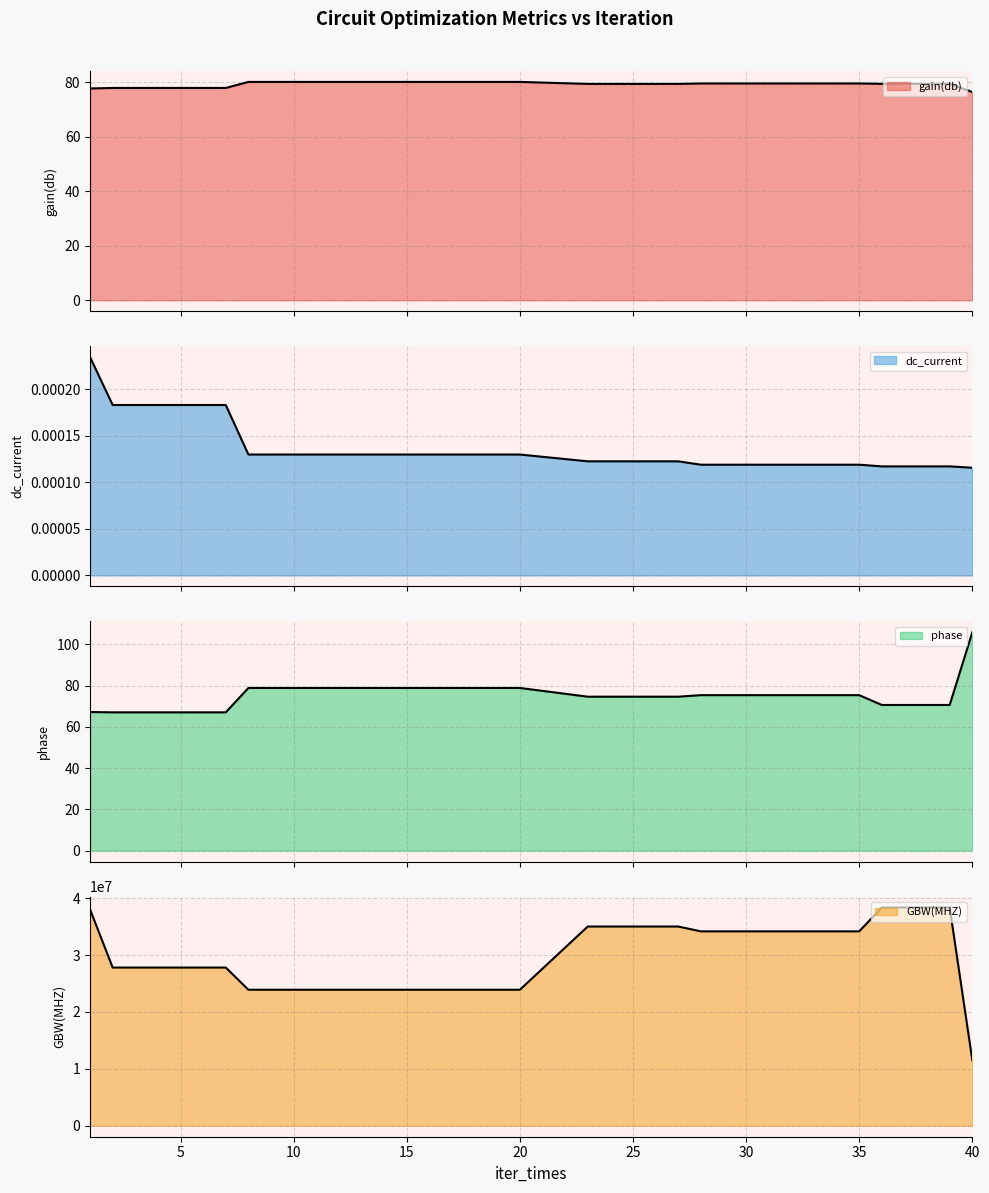

Is it true that GBW(MHZ) equals 53445097.5 at 27?

False